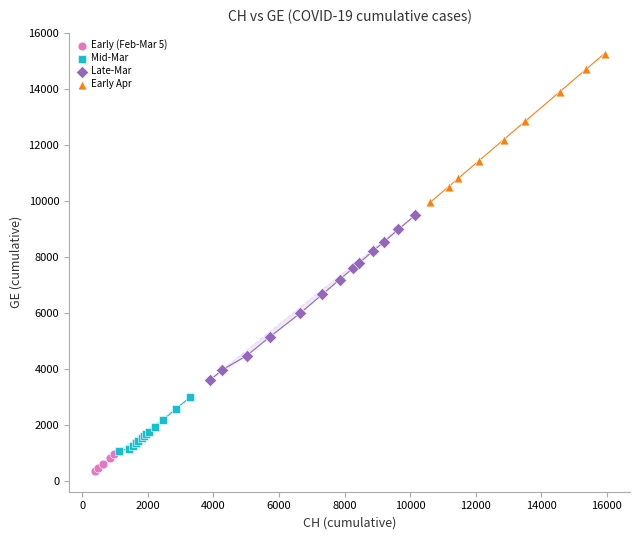

What are all the series names shown in the legend?

Early (Feb-Mar 5), Mid-Mar, Late-Mar, Early Apr